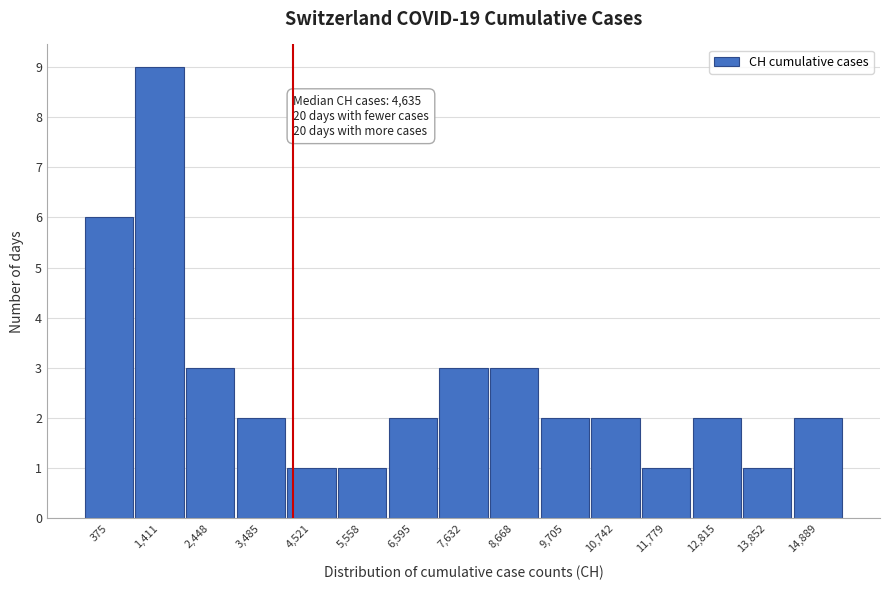

Reading left to right, list all the values displayed in this chart.

6	9	3	2	1	1	2	3	3	2	2	1	2	1	2